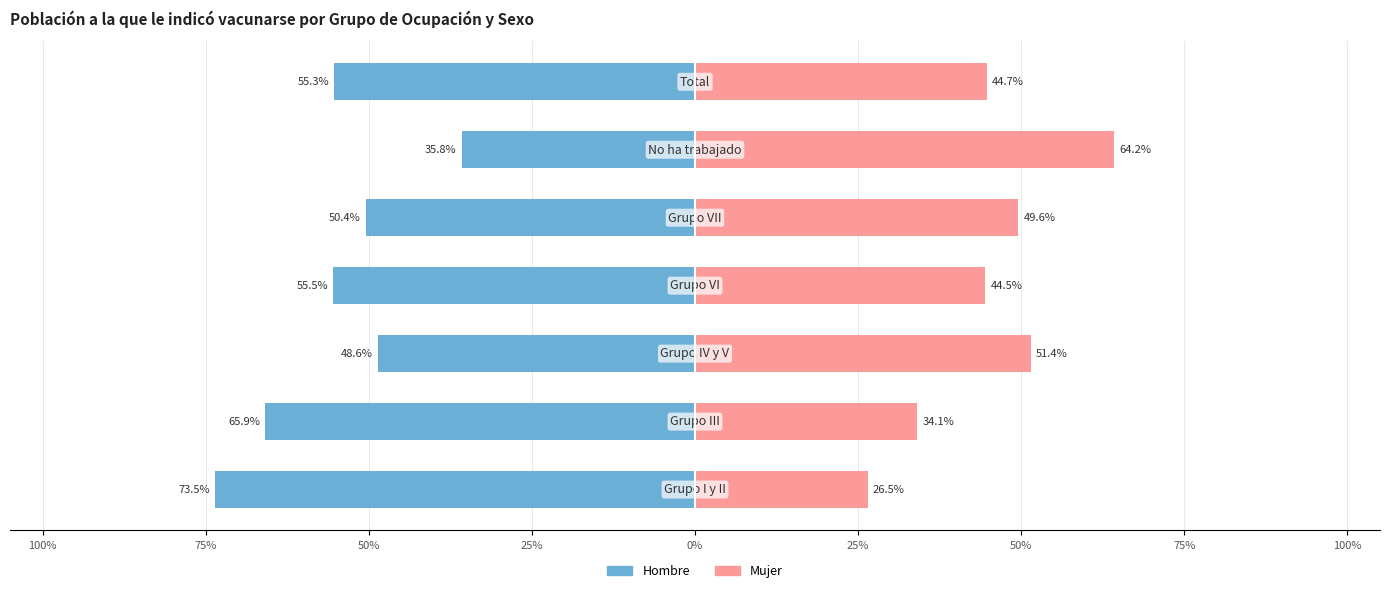

Which series has the largest range (max minus min)?

Hombre